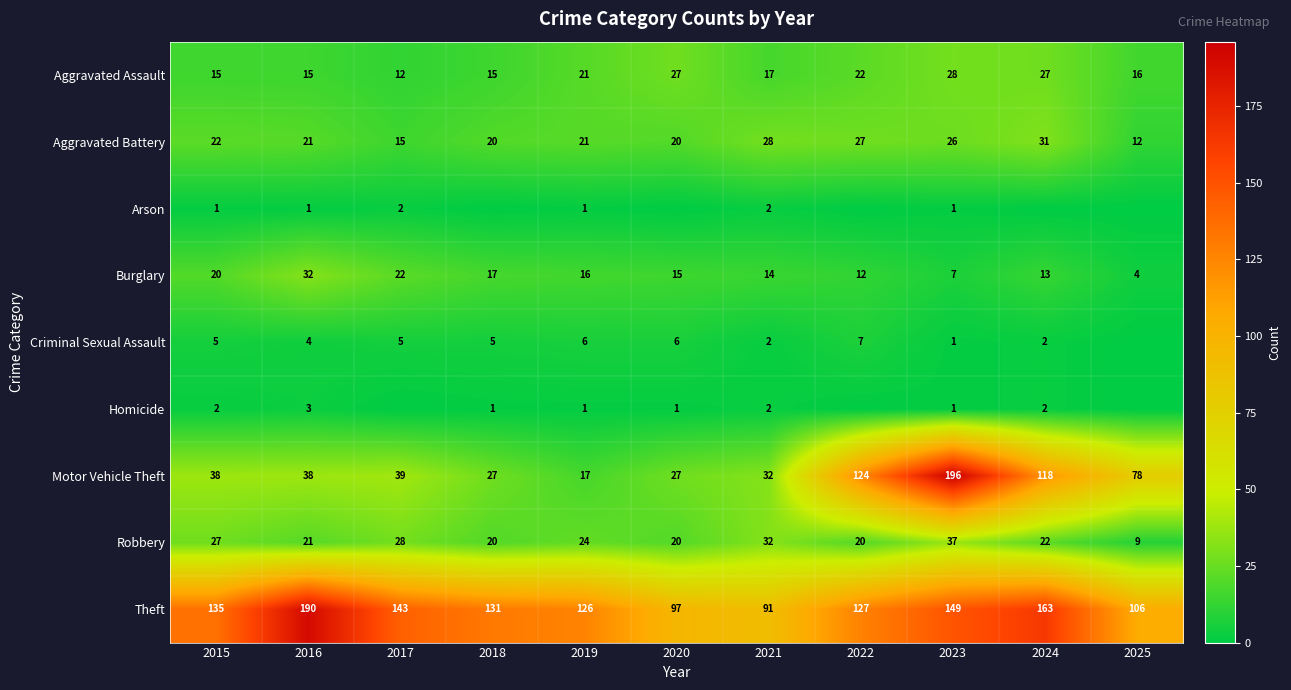

At which label does Motor Vehicle Theft reach its minimum?

2019